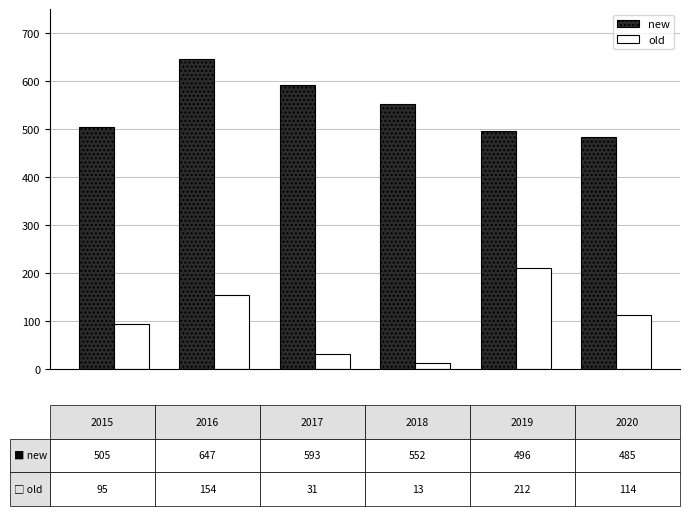

What is the maximum value shown in the chart?

647